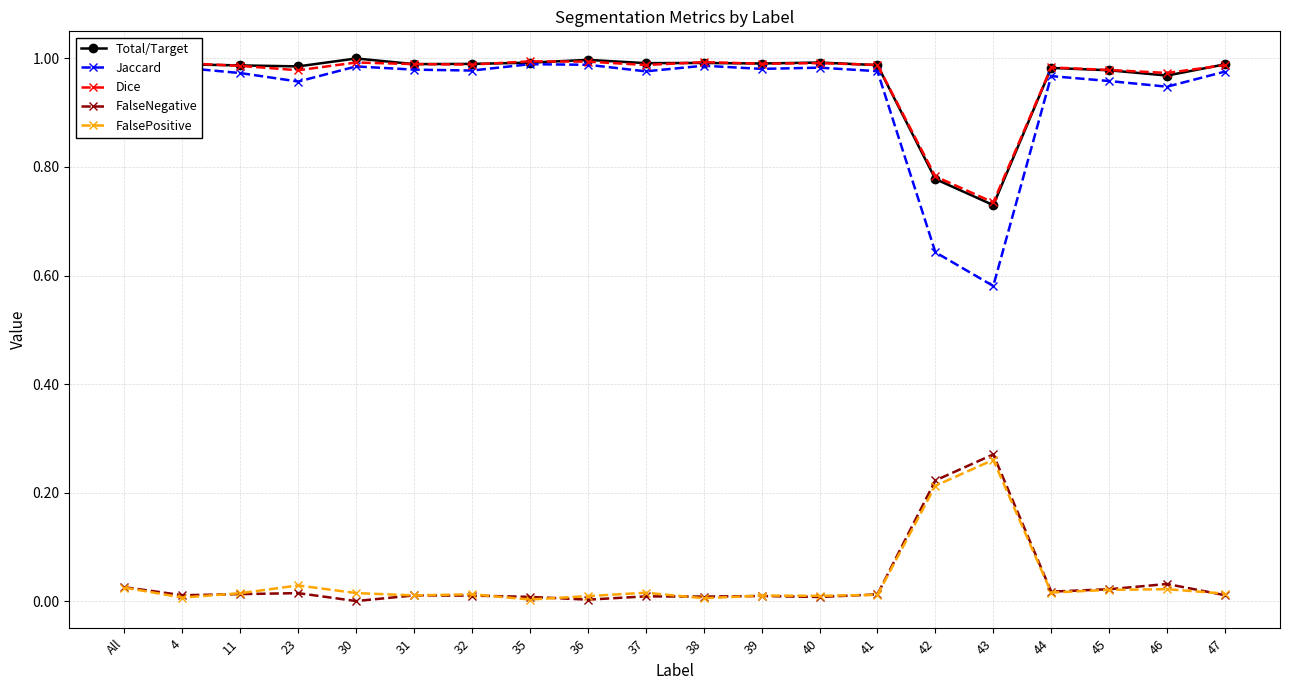

Where is the first local maximum for FalsePositive?

23